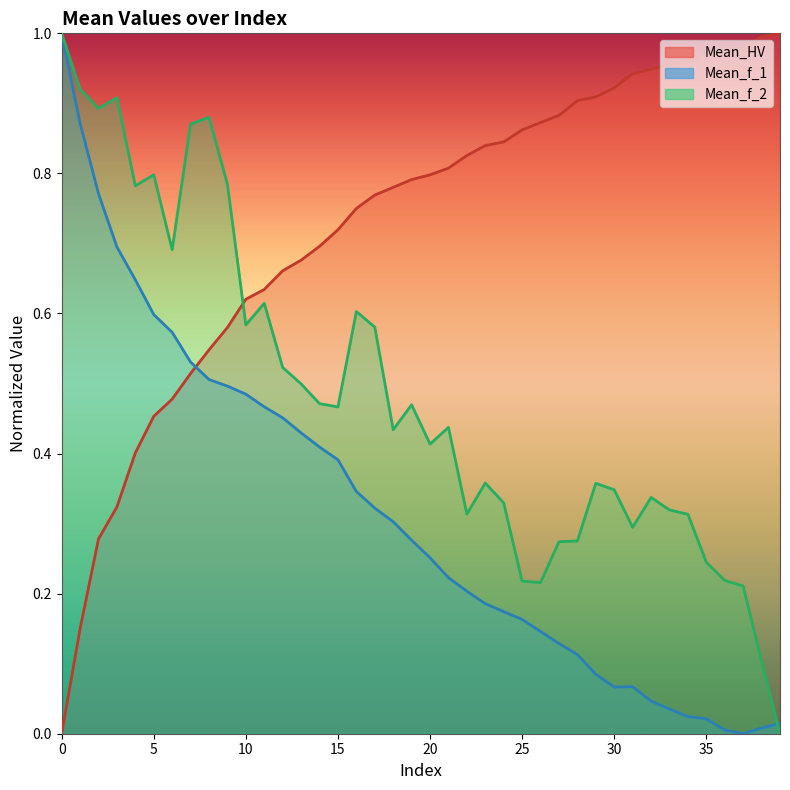

How many values in Mean_HV are above zero?

39